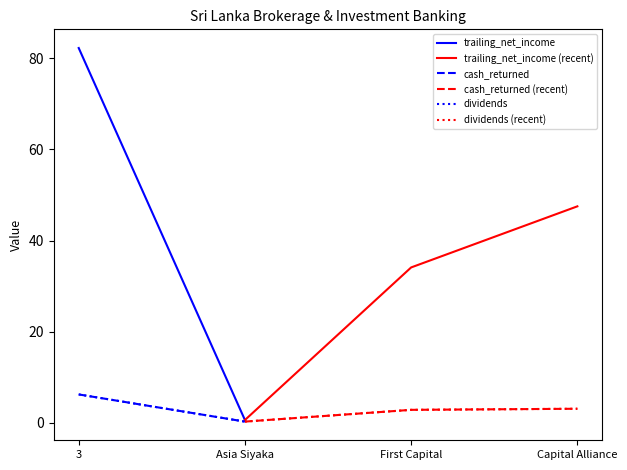

What is the sum of all trailing_net_income values?

164.5